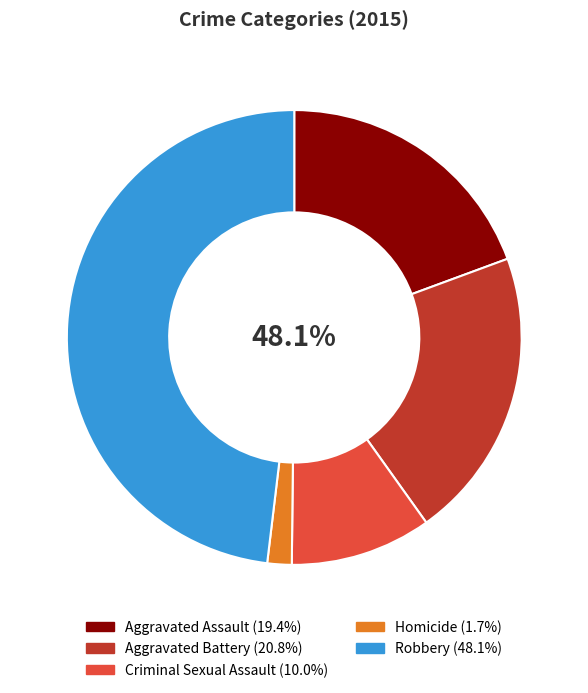

To the nearest percent, what portion does Criminal Sexual Assault represent?

10%